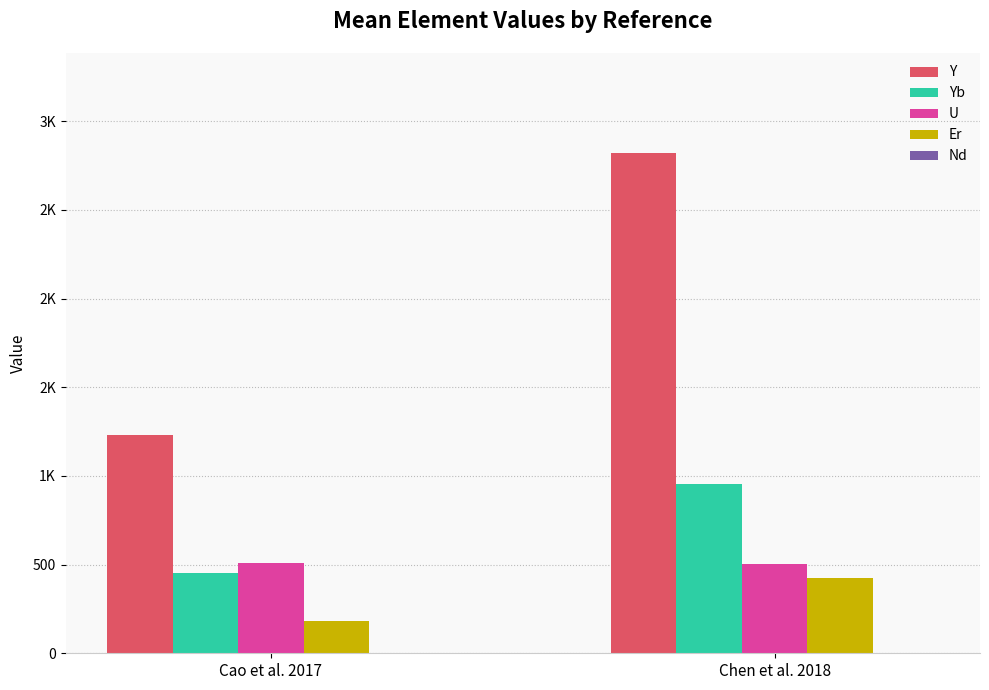

What is the label of the 2nd bar from the left?

Chen et al. 2018